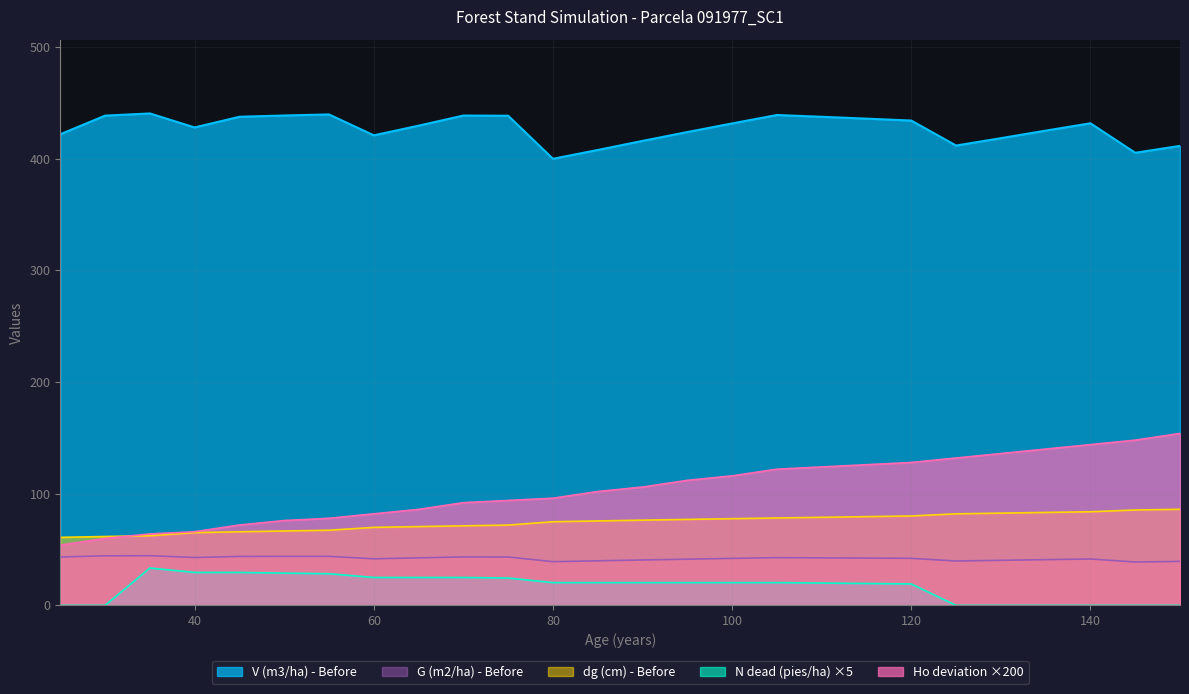

What is the value of the dg (cm) - Before point at the 26th from the left?

86.1